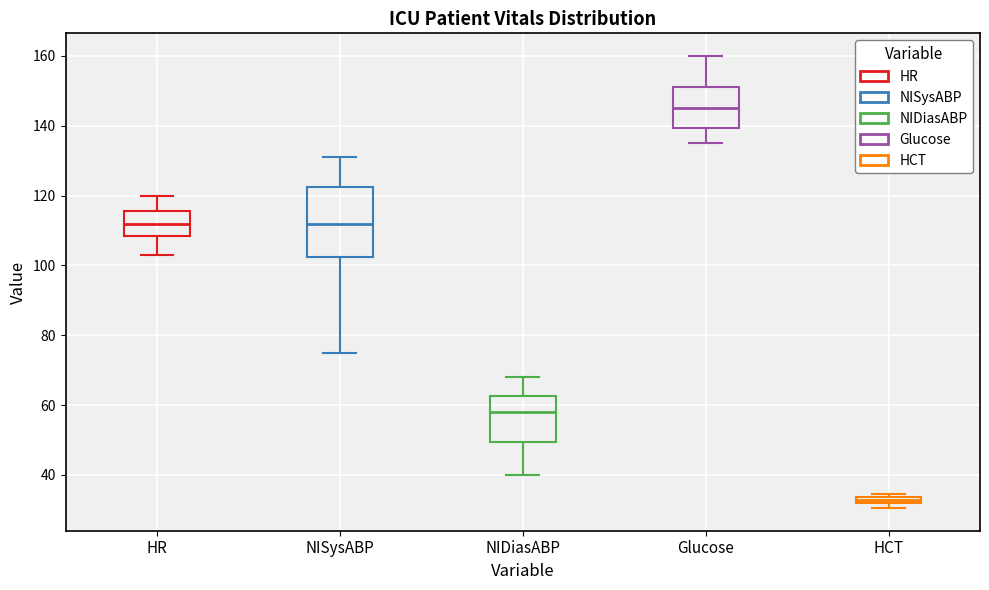

Which box is the tallest, from its lower edge to its upper edge?

NISysABP